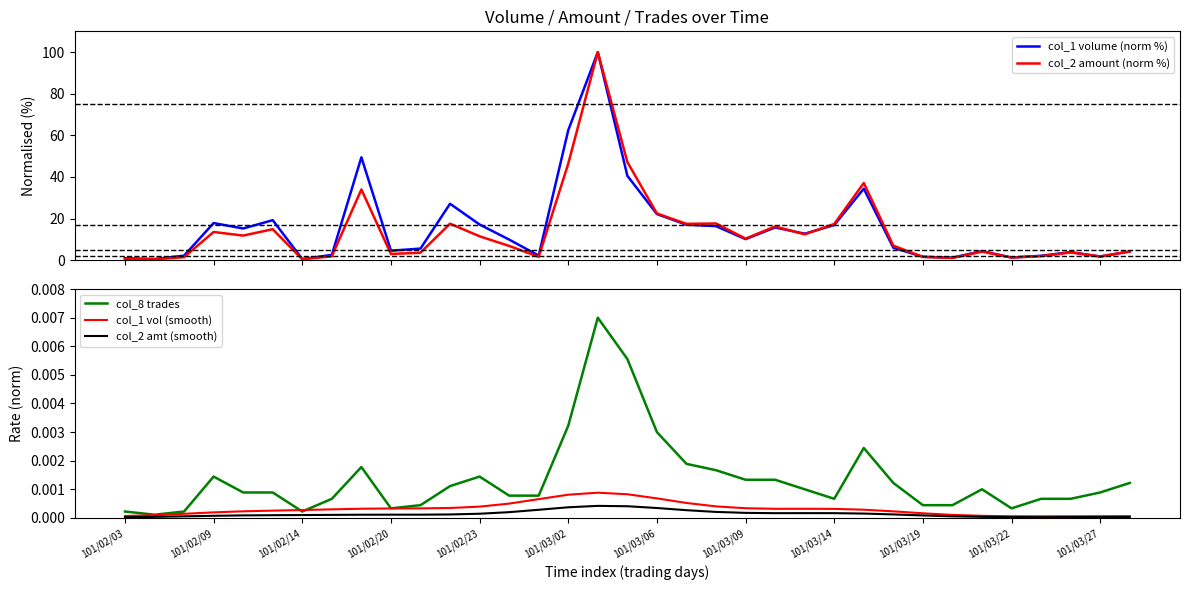

The value of col_2 amount (norm %) at 101/03/06 is 22.4. True or false?

True